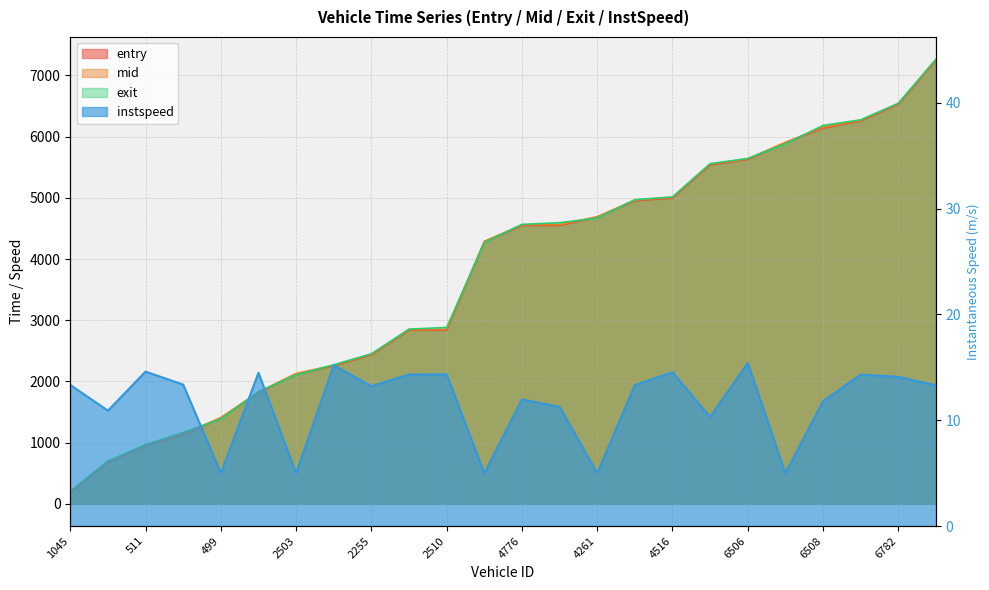

How many series are shown in this chart?

4